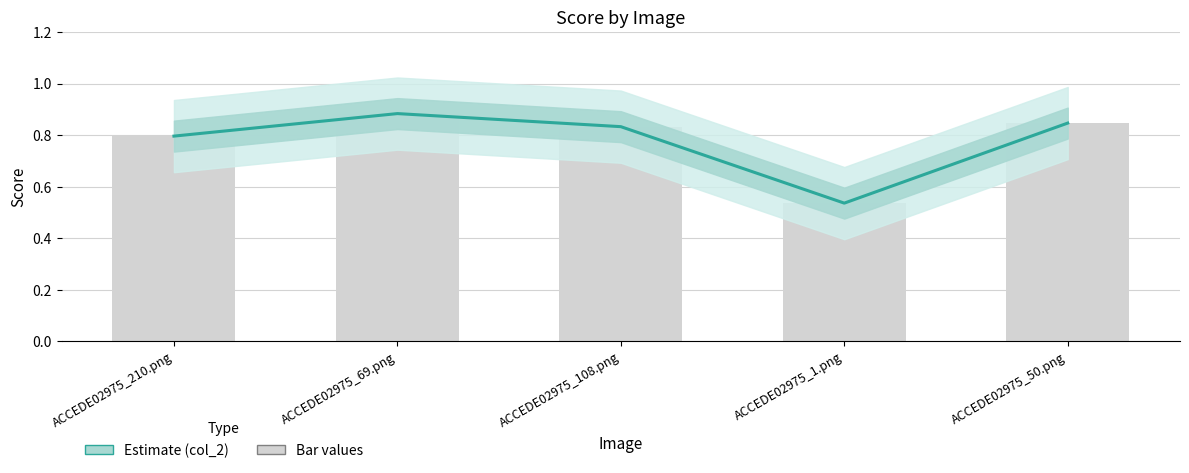

Reading right to left, list all the values displayed in this chart.

col_2: 0.8	0.5	0.8	0.9	0.8
Bar values: 0.8	0.5	0.8	0.9	0.8